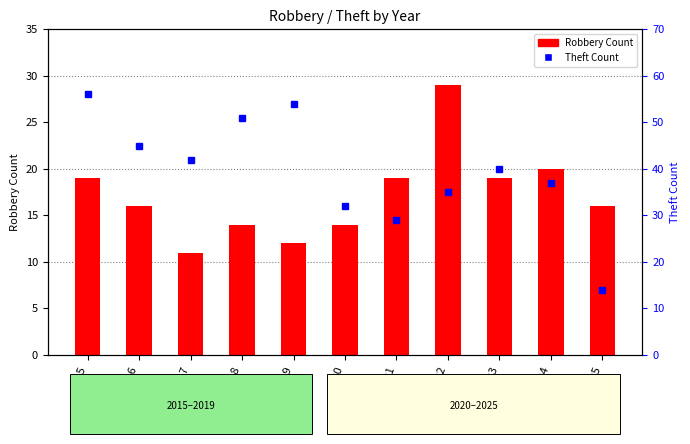

List the labels in order of Robbery Count value, largest first.

2022, 2024, 2015, 2021, 2023, 2016, 2025, 2018, 2020, 2019, 2017